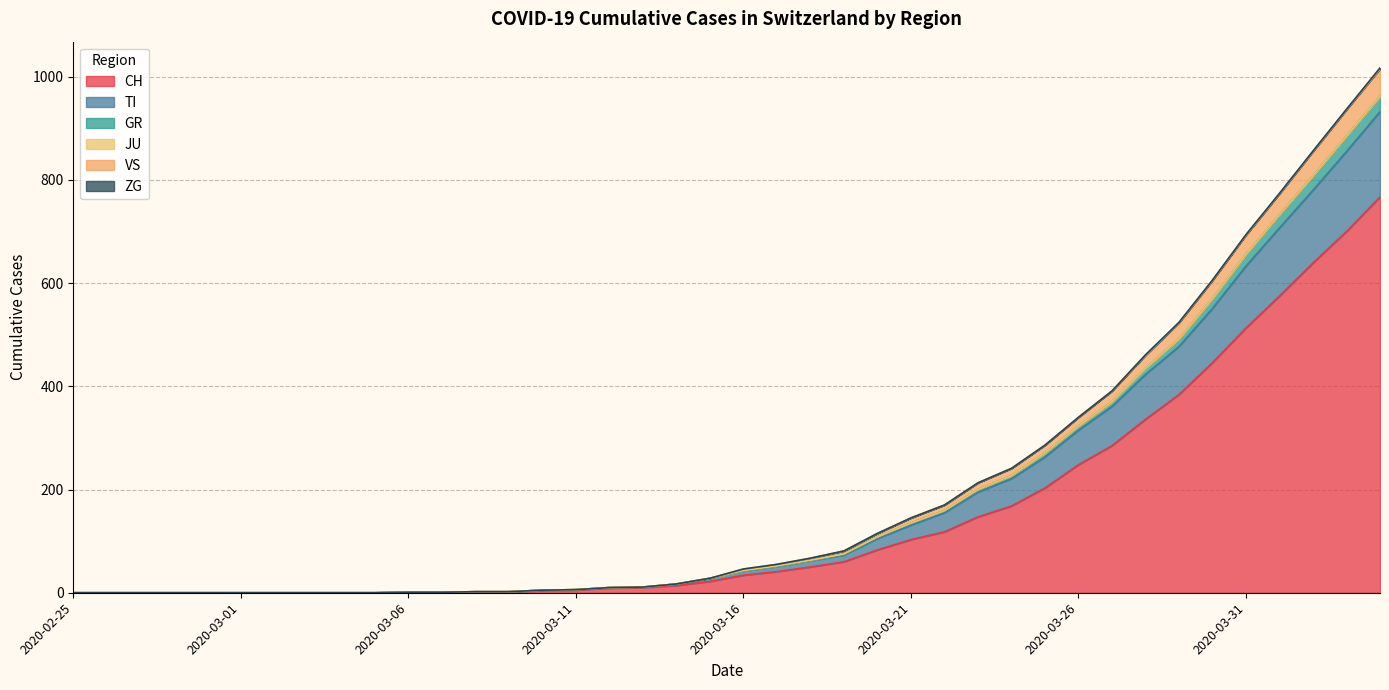

True or false: CH and GR intersect in this chart.

False